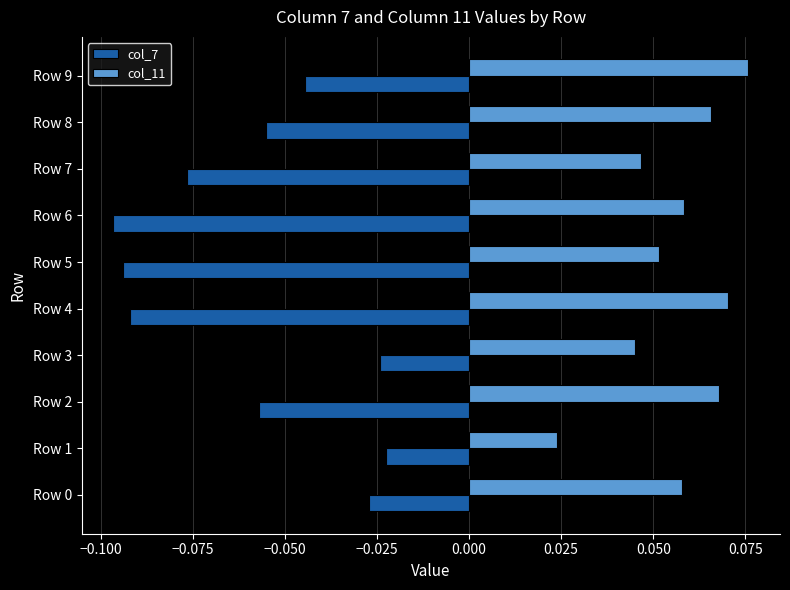

Is the value of col_7 at Row 4 greater than the value of col_11 at Row 2?

No